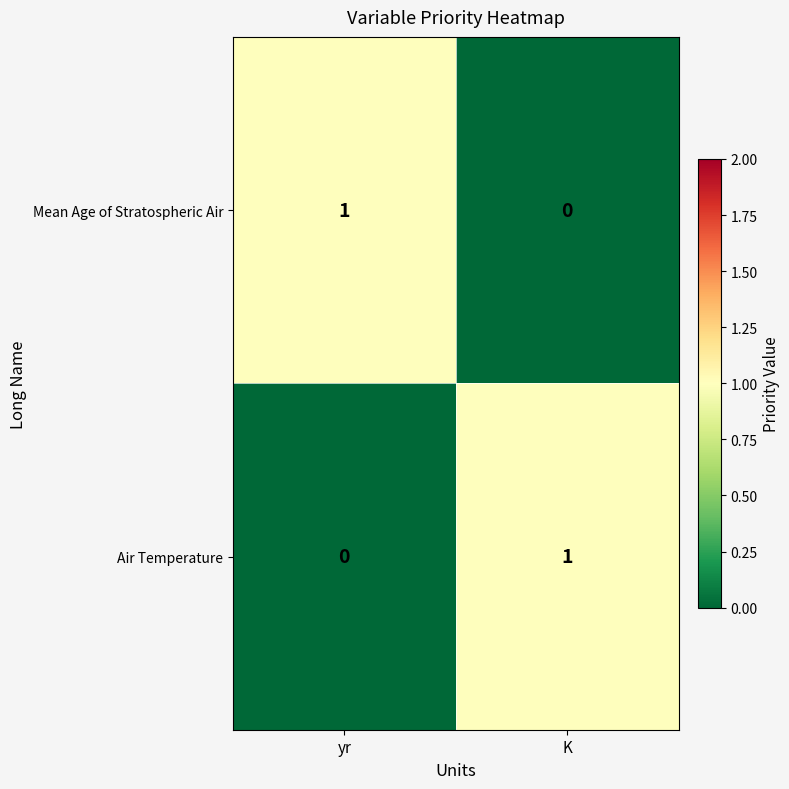

Rank the series at yr from highest to lowest value.

Mean Age of Stratospheric Air, Air Temperature